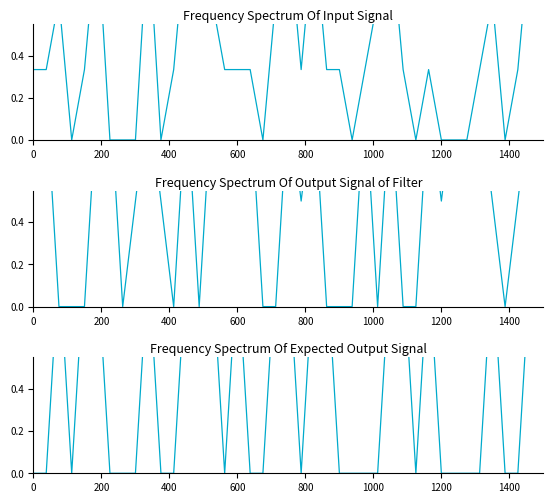

What are all the series names shown in the legend?

MONDAY - AM, MONDAY - PM, TUESDAY - AM